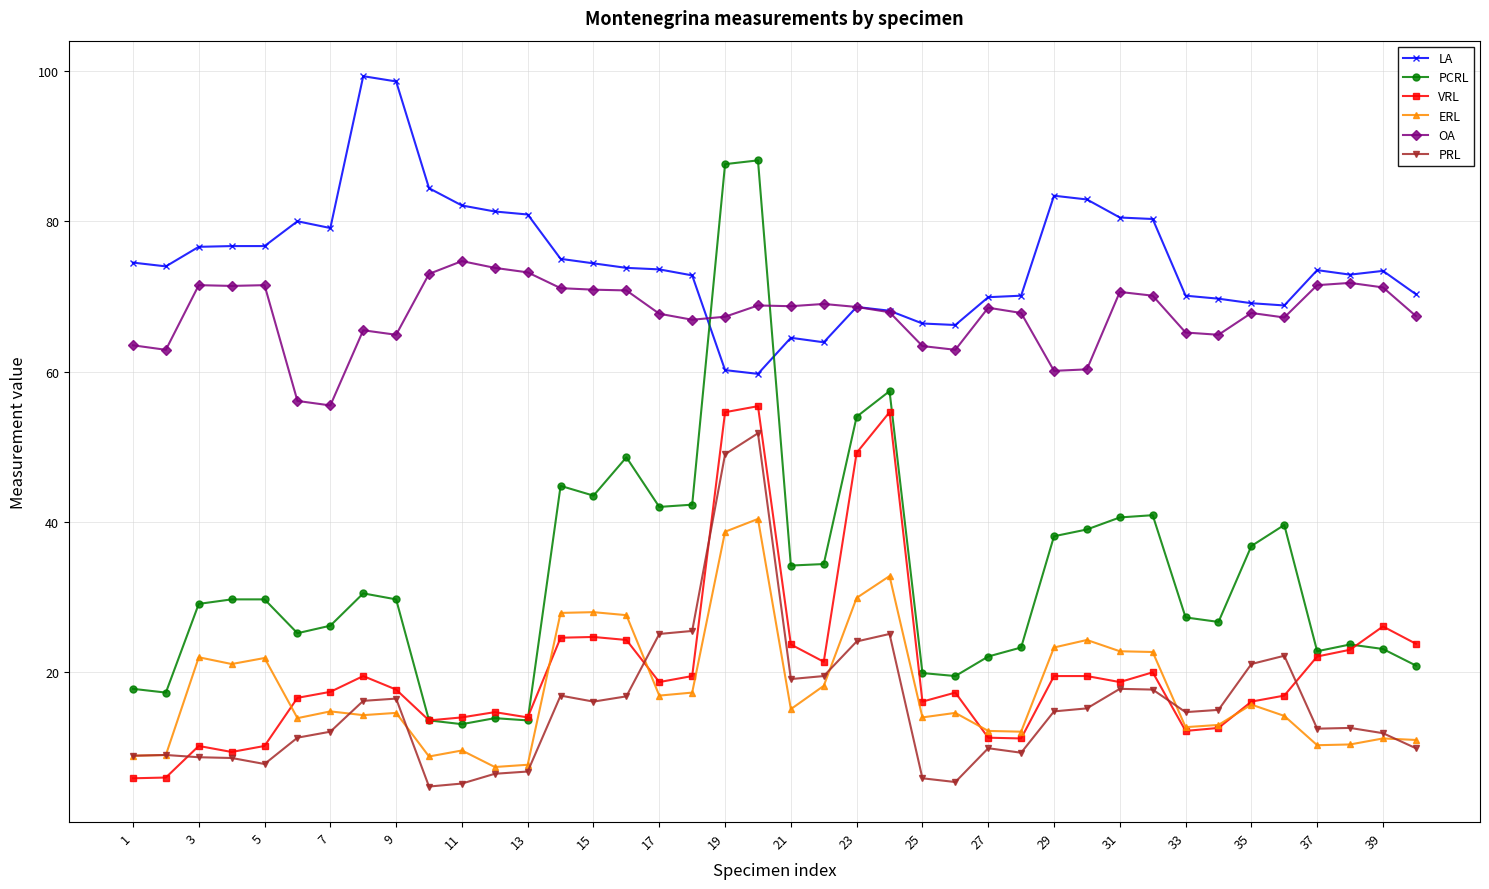

True or false: PCRL and LA cross at least once.

True